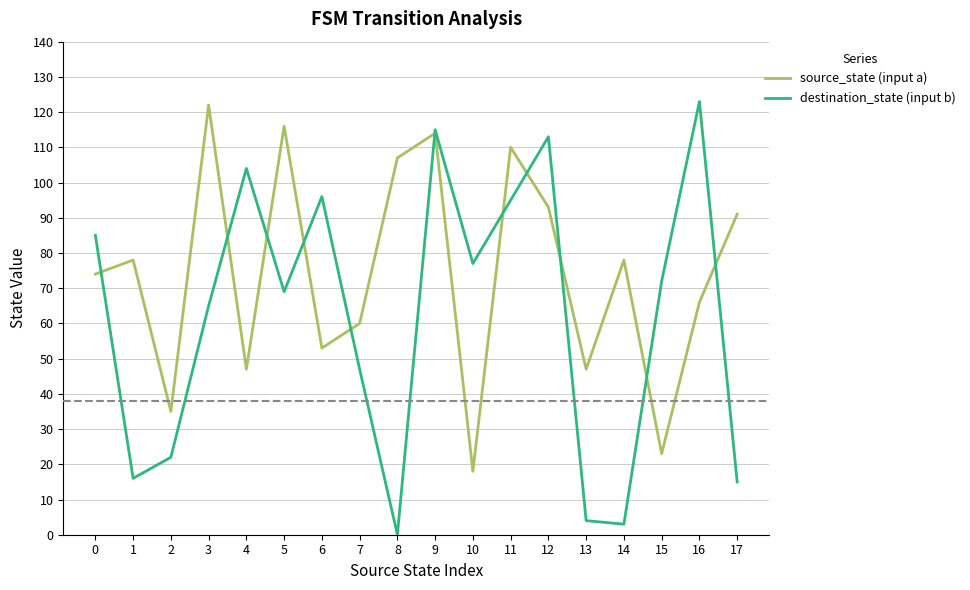

Where is the first local minimum for destination_state (input b)?

1